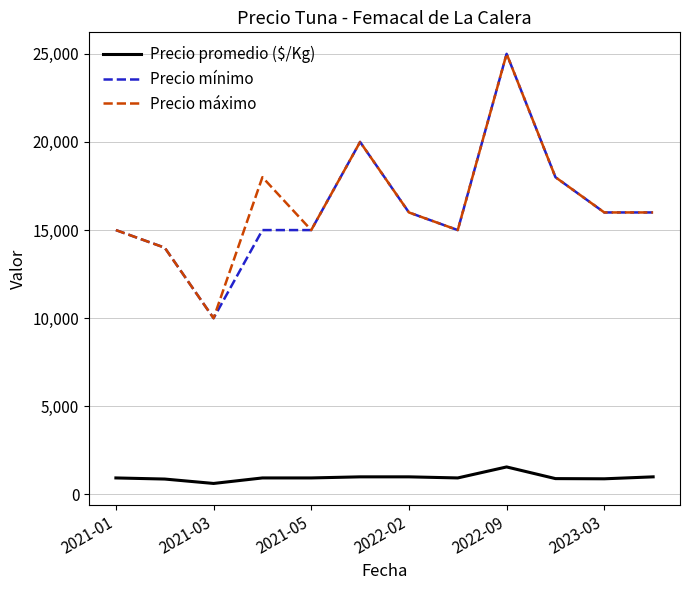

True or false: Precio máximo and Precio promedio ($/Kg) intersect in this chart.

False